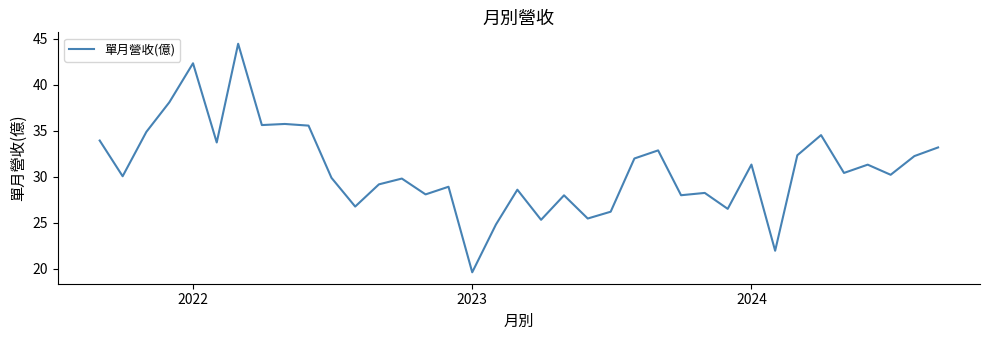

What is the greatest value displayed?

44.4